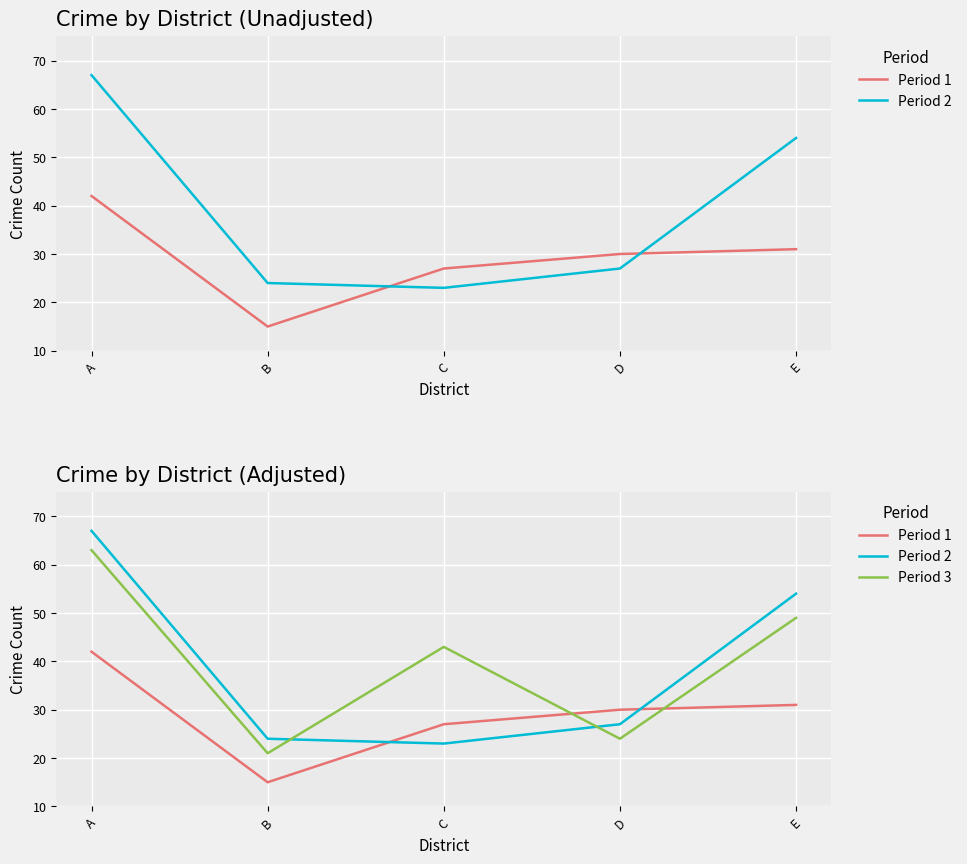

At which category does Period 1 reach its first local valley?

B